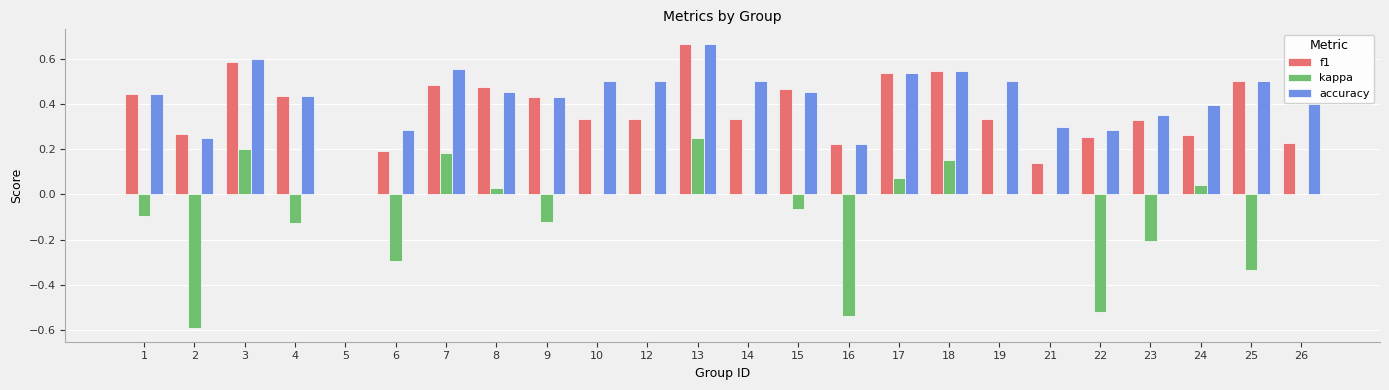

What are all the series names shown in the legend?

f1, kappa, accuracy